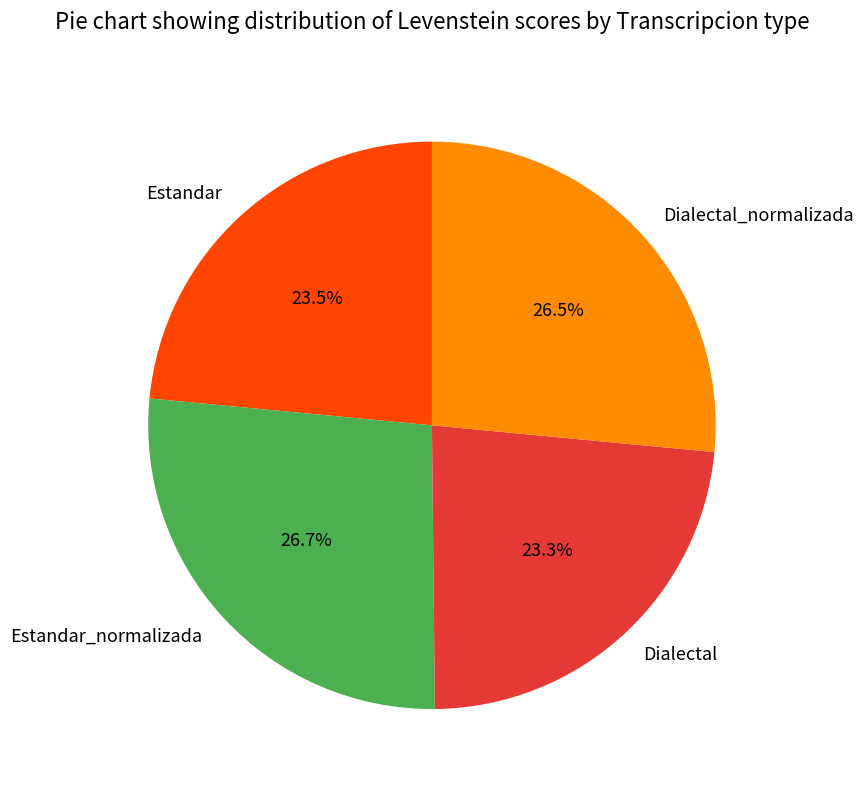

To the nearest percent, what portion does Estandar_normalizada represent?

27%